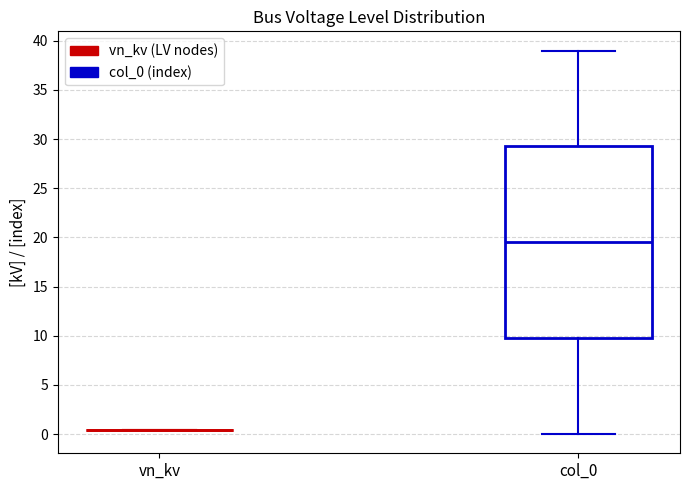

Where does the lower whisker of the box for col_0 end on the y-axis? The values are not printed on the chart, so give them approximately, as read against the axis.

0.0